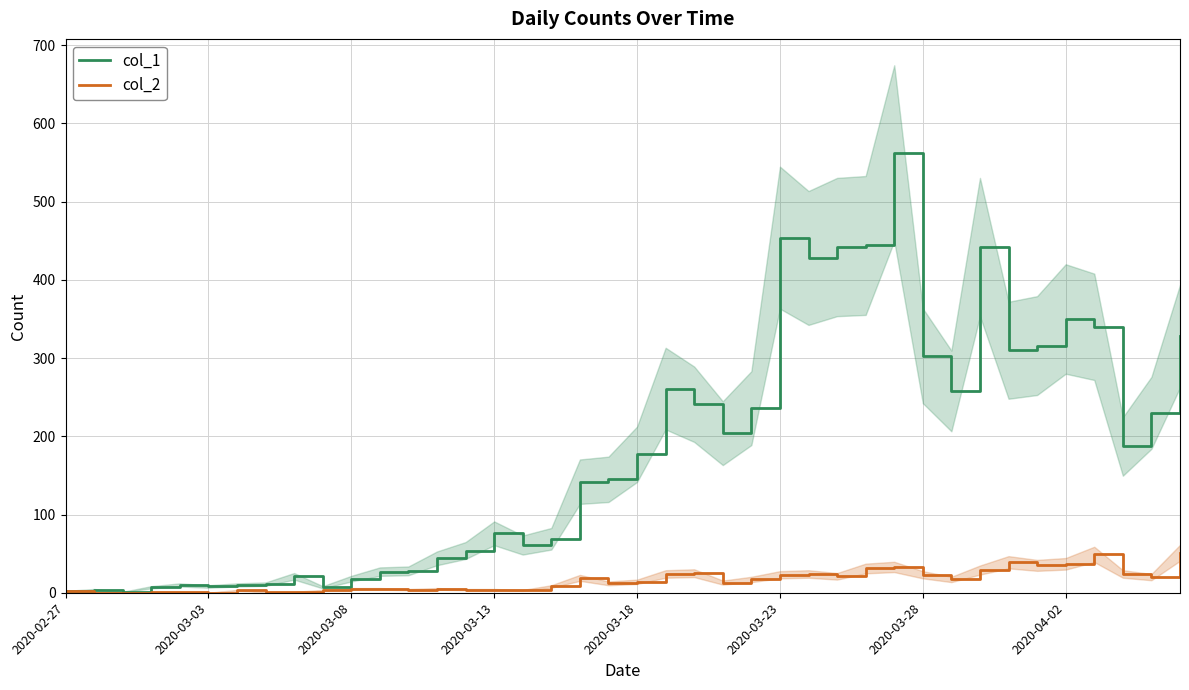

Is the value of col_1 at 2020-02-27 greater than the value of col_2 at 2020-04-02?

No